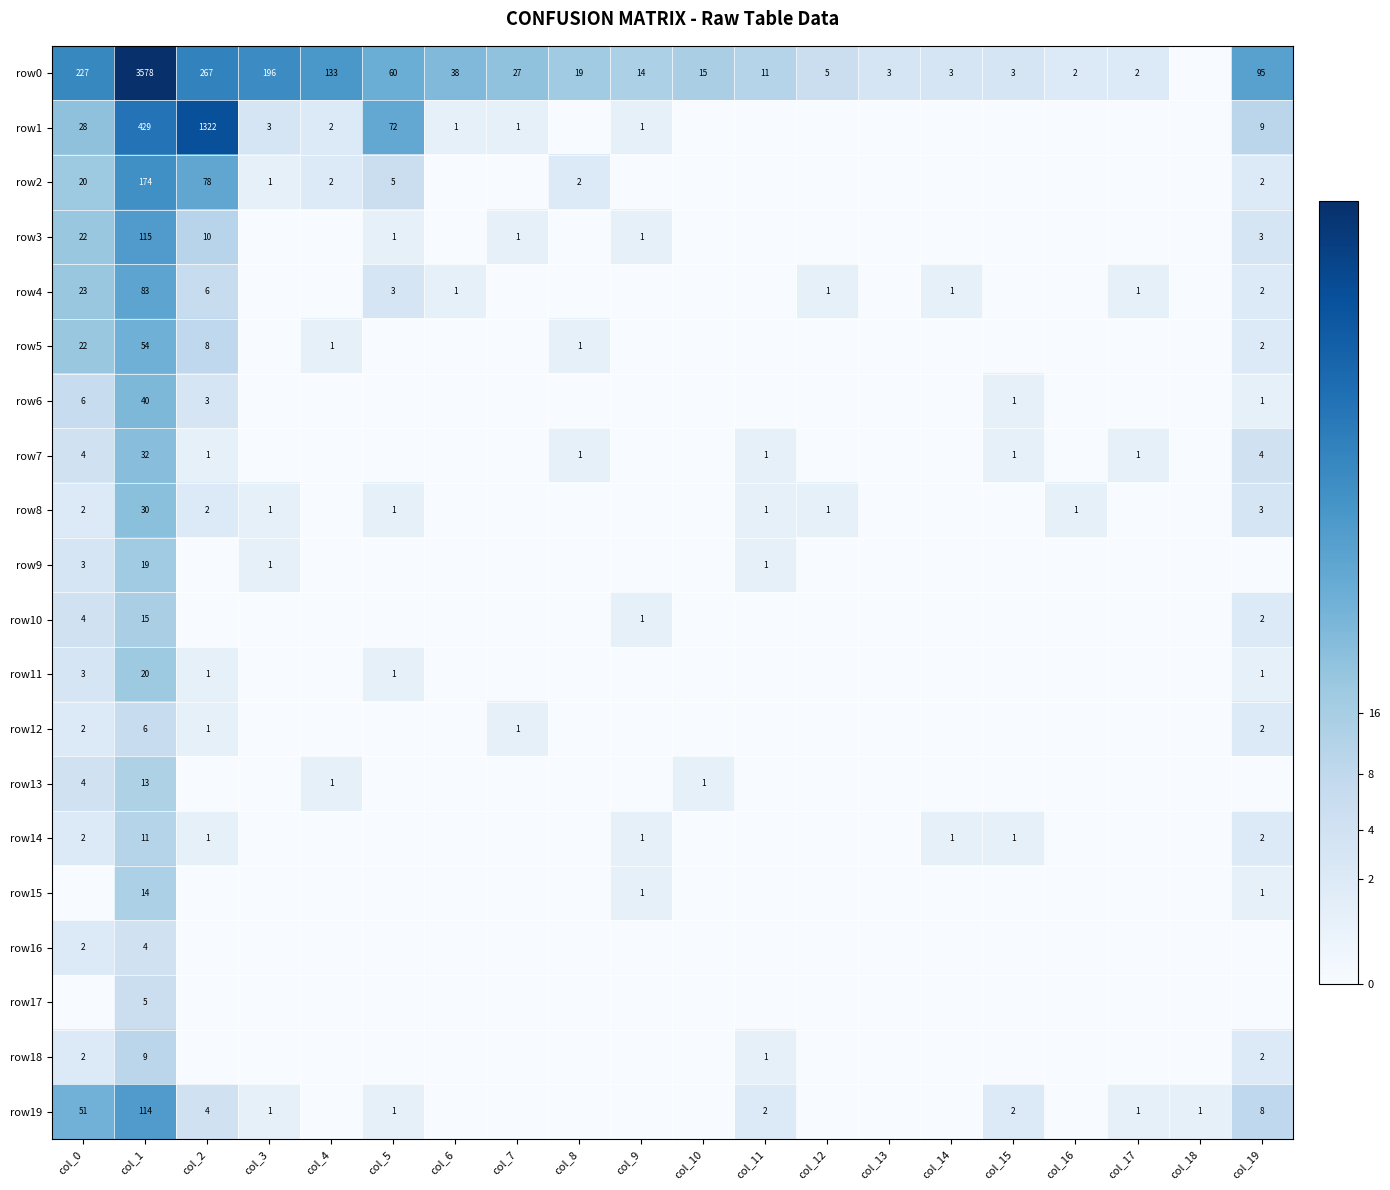

Is it true that row8 equals 0 at col_3?

False